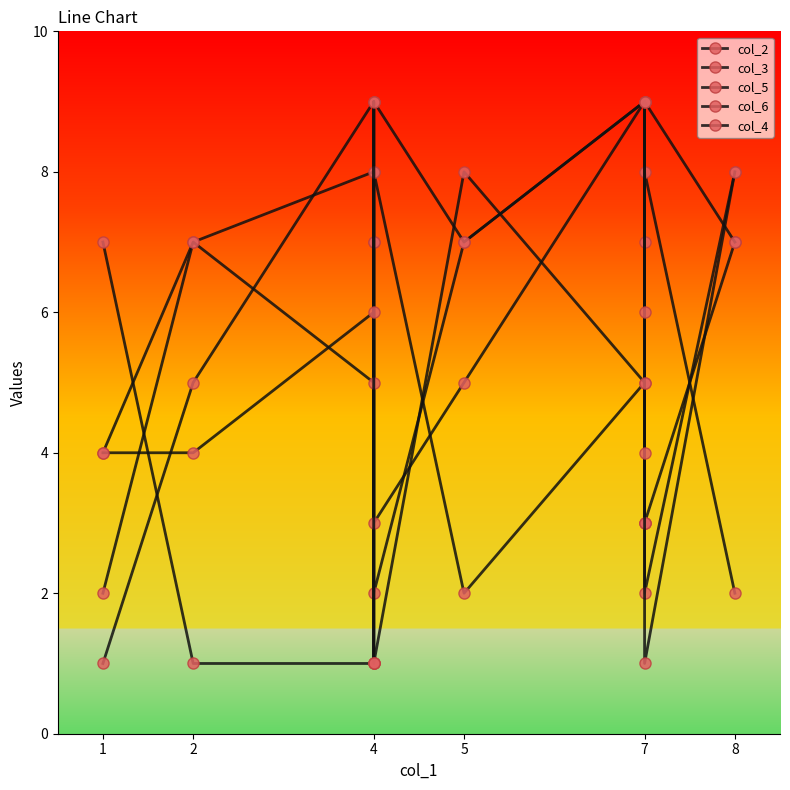

Which category has the lowest value across all series?

2